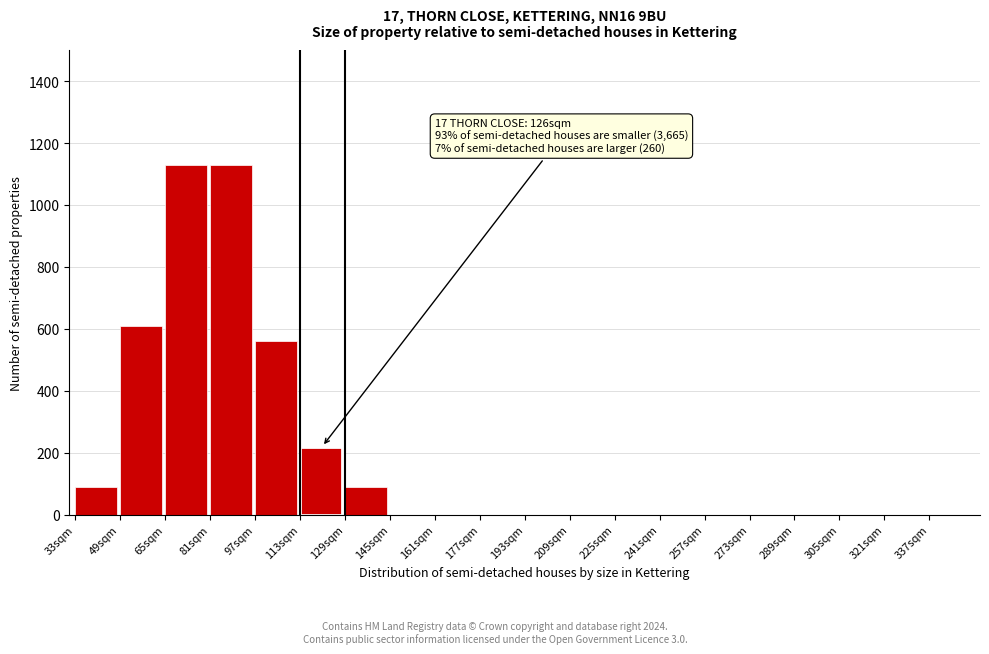

Reading left to right, what are all the values shown in this chart?

33sqm=90	49sqm=610	65sqm=1130	81sqm=1130	97sqm=560	113sqm=220	129sqm=90	145sqm=0	161sqm=0	177sqm=0	193sqm=0	209sqm=0	225sqm=0	241sqm=0	257sqm=0	273sqm=0	289sqm=0	305sqm=0	321sqm=0	337sqm=0